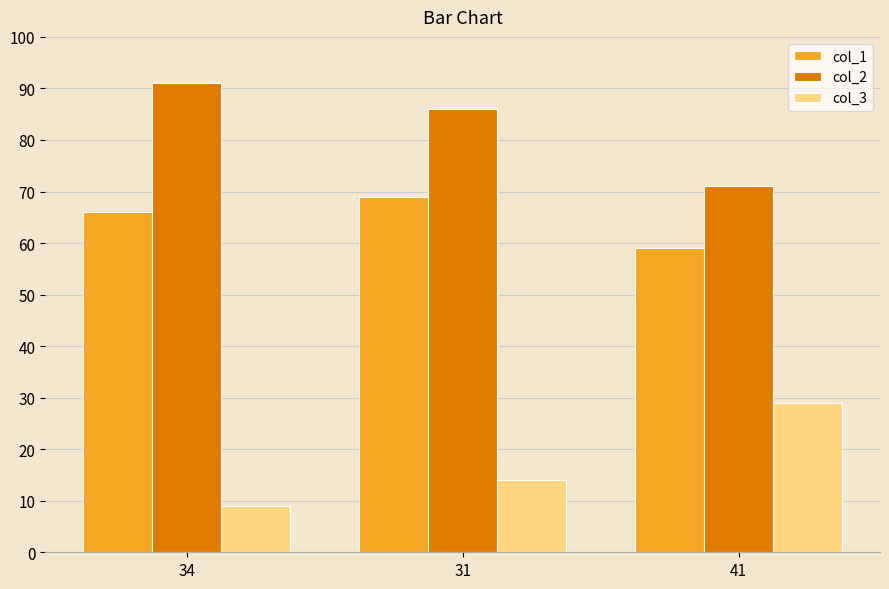

List the series in order of their overall mean, lowest first.

col_3, col_1, col_2